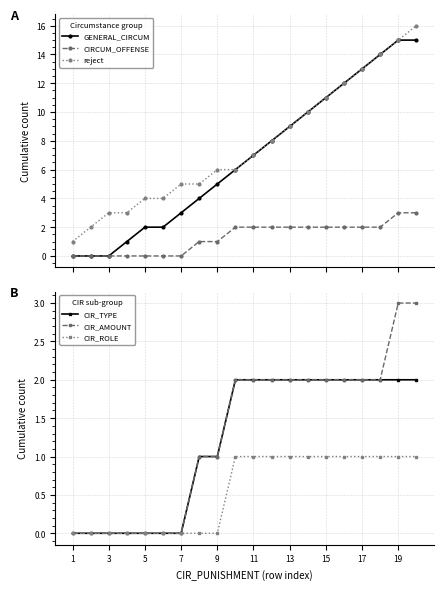

List the series in order of their peak value, highest first.

reject, GENERAL_CIRCUM, CIRCUM_OFFENSE, CIR_AMOUNT, CIR_TYPE, CIR_ROLE